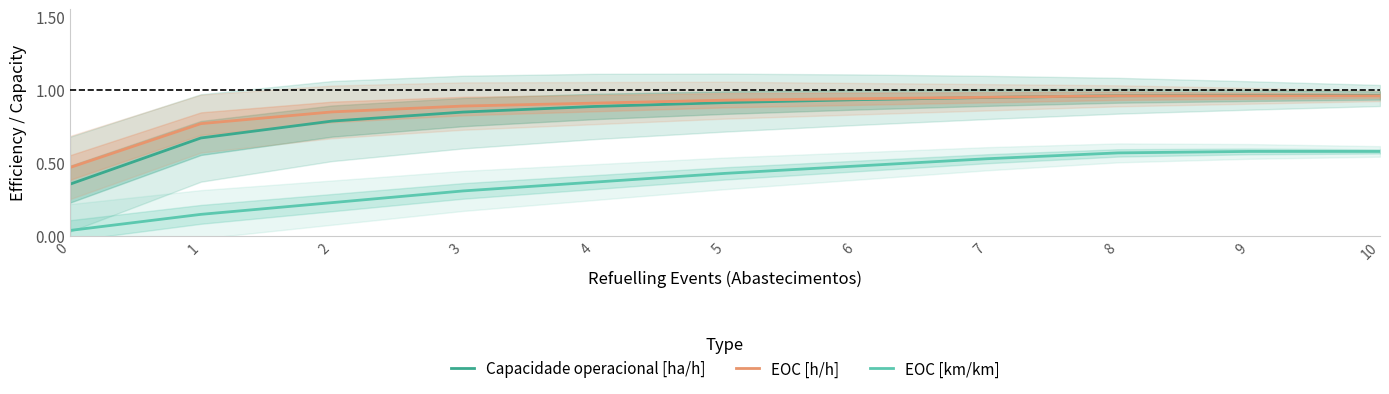

True or false: EOC [h/h] and EOC [km/km] intersect in this chart.

False